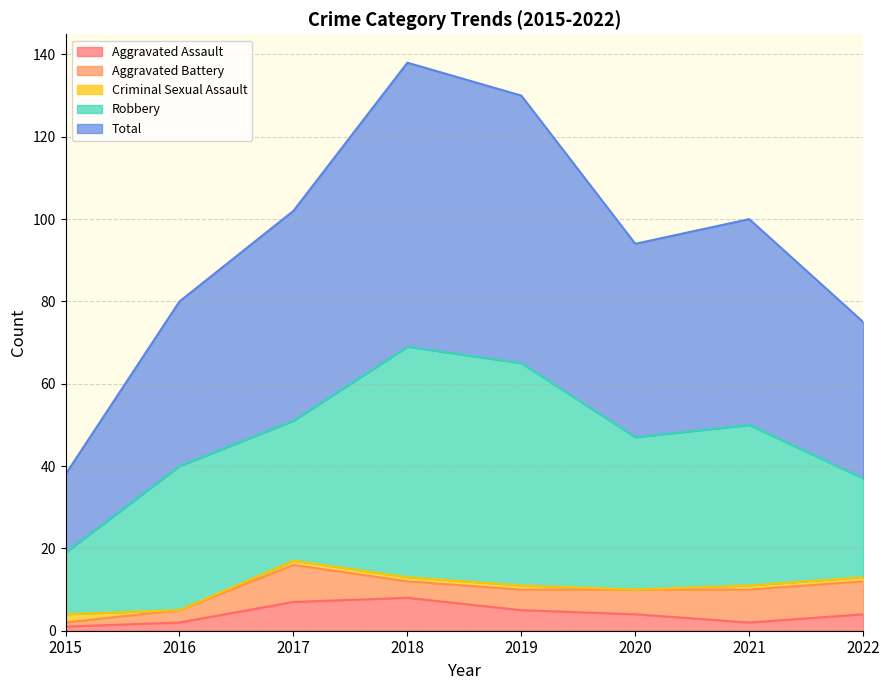

Which label corresponds to the smallest value in the chart?

2016